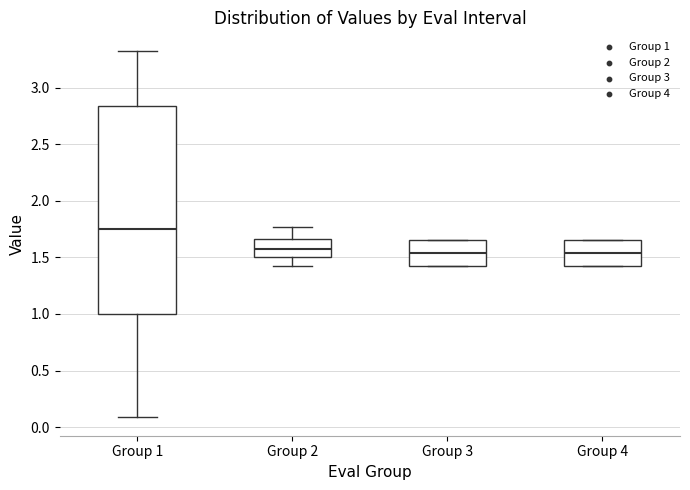

Reading left to right, transcribe this box plot: for each box, give where its median line is, the range the box spans, and where its two whiskers end, as read against the y-axis. The values are not printed on the chart, so give them approximately, as read against the axis.

Group 1: median 1.75, box 1.00 to 2.85, whiskers 0.10 to 3.35
Group 2: median 1.60, box 1.50 to 1.65, whiskers 1.40 to 1.75
Group 3: median 1.55, box 1.40 to 1.65, whiskers 1.40 to 1.65
Group 4: median 1.55, box 1.40 to 1.65, whiskers 1.40 to 1.65